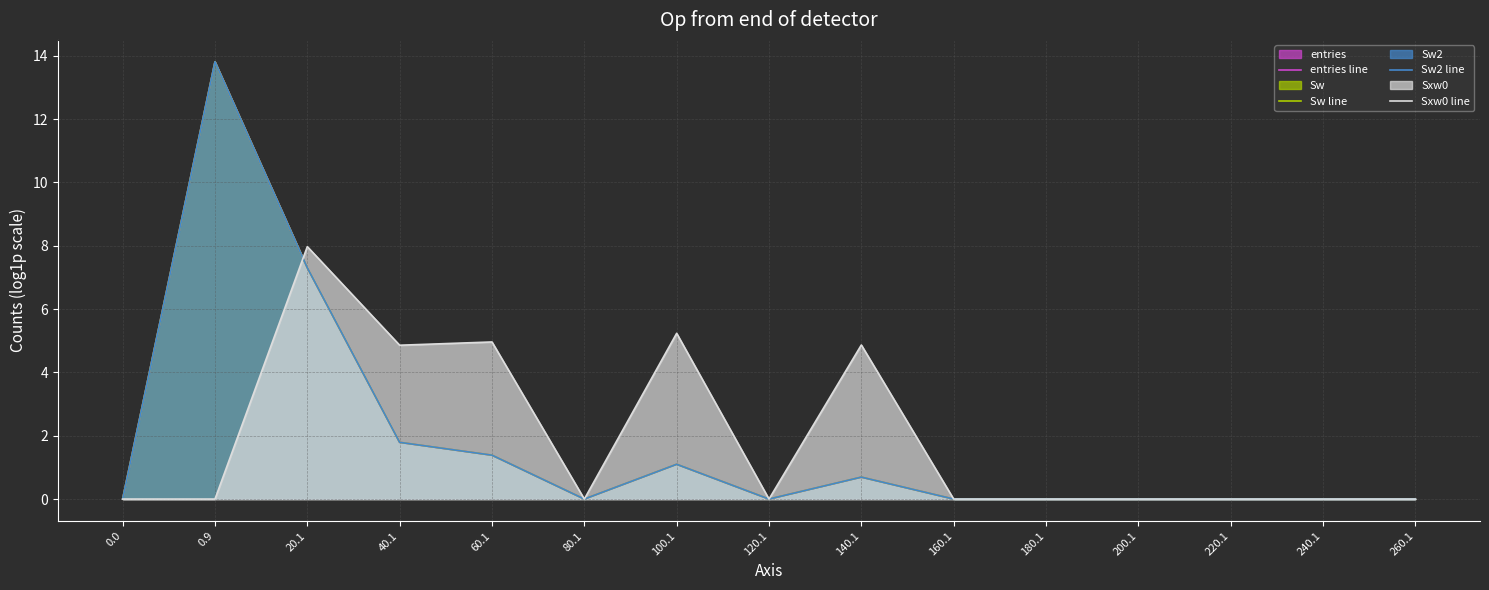

Between which two adjacent categories do Sw2 line and Sxw0 line first intersect?

0.9 and 20.1